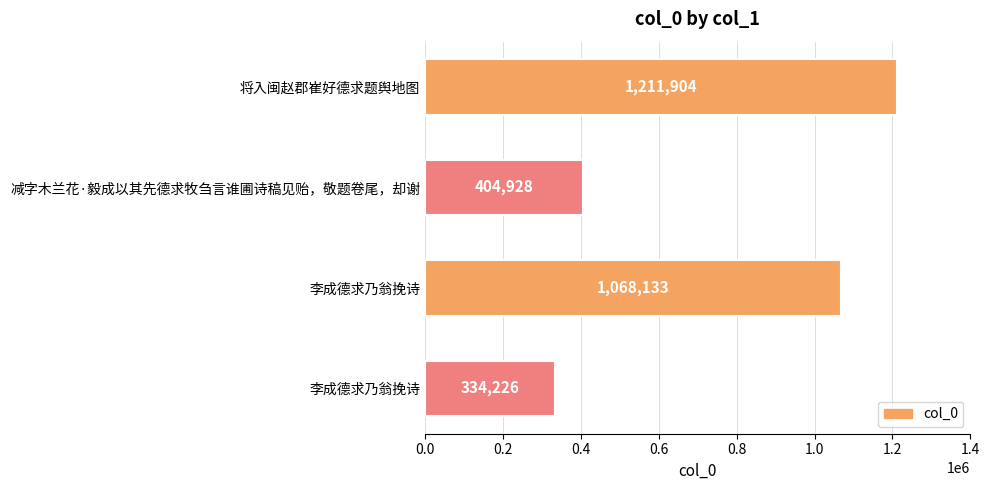

Count the number of categories in the chart.

4